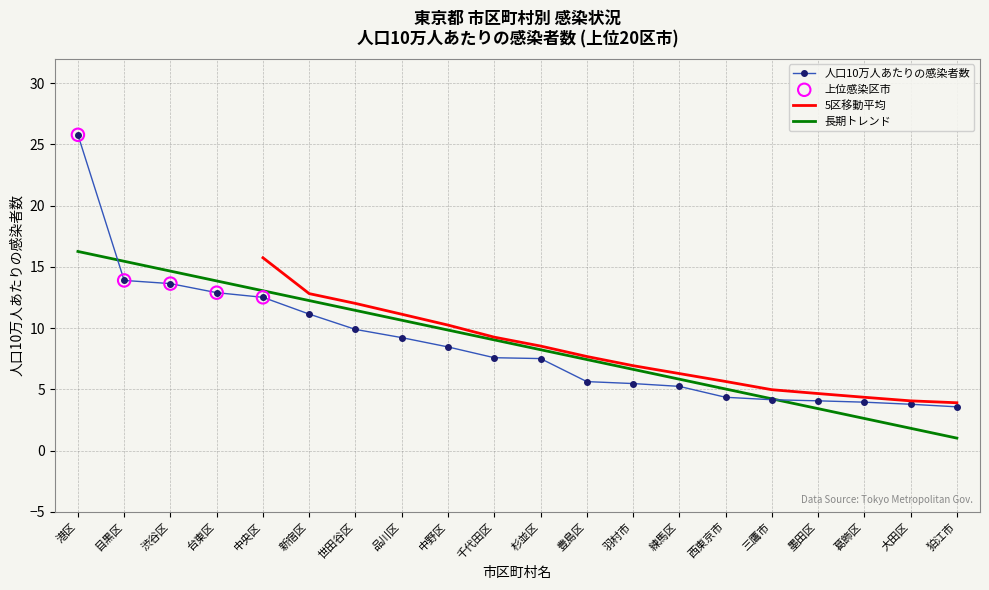

Which series has the largest total across all categories?

人口10万人あたりの感染者数